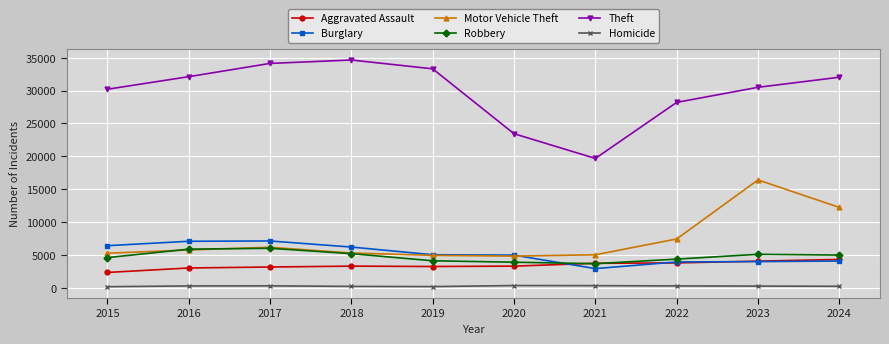

True or false: Aggravated Assault has a value of 911 at 2019.

False